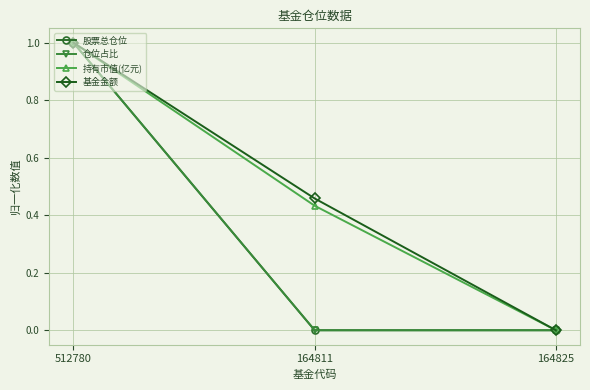

Is this an area chart (filled region under the line)?

No